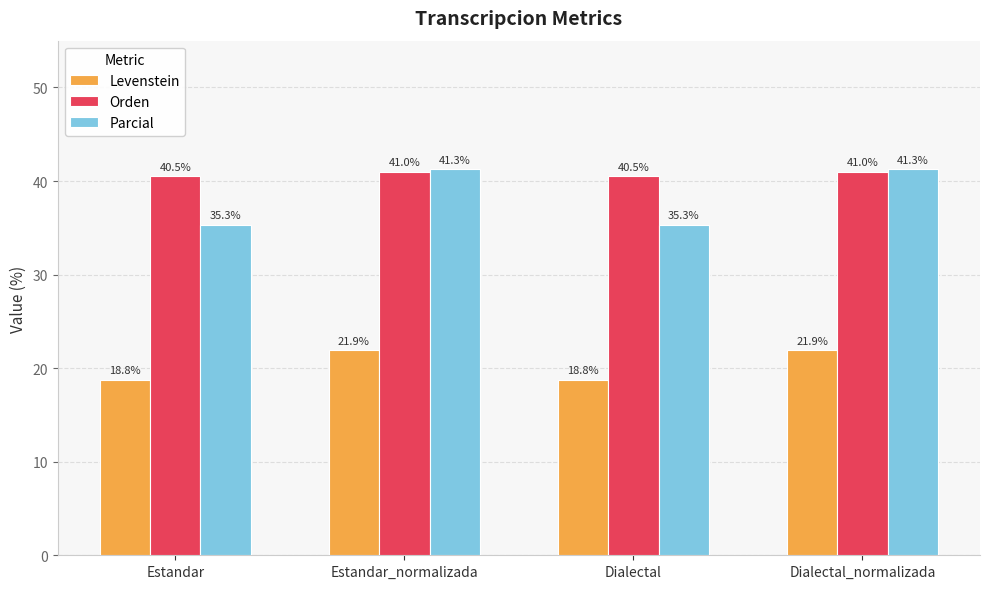

The Levenstein series shows 26.7 at Estandar. True or false?

False